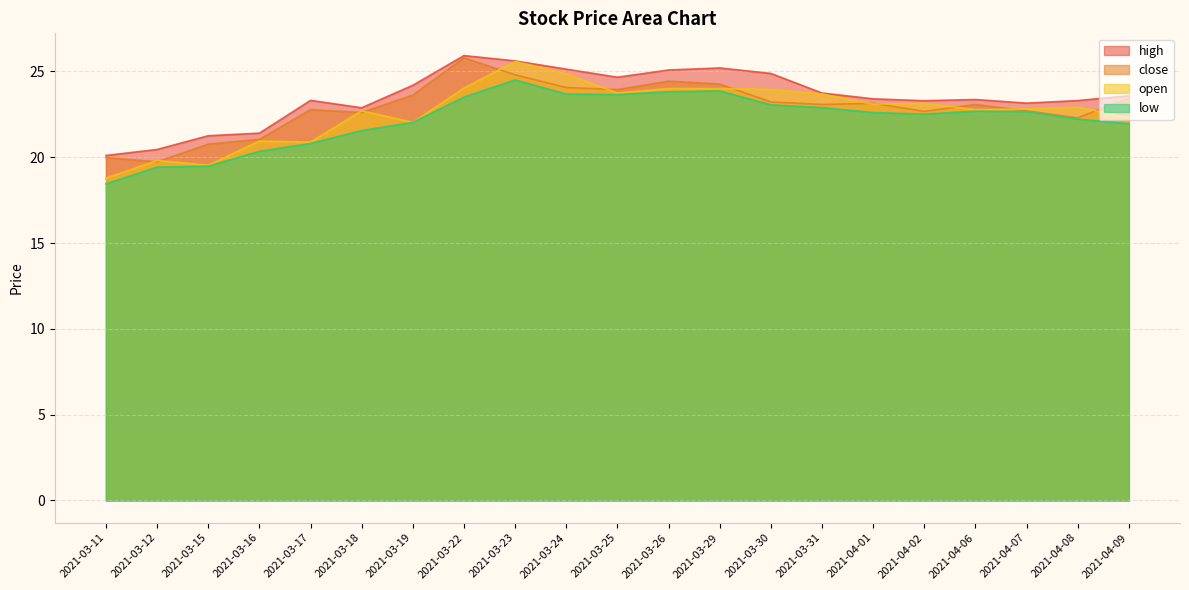

What is the difference between the high values at 2021-03-29 and 2021-03-25?

0.5